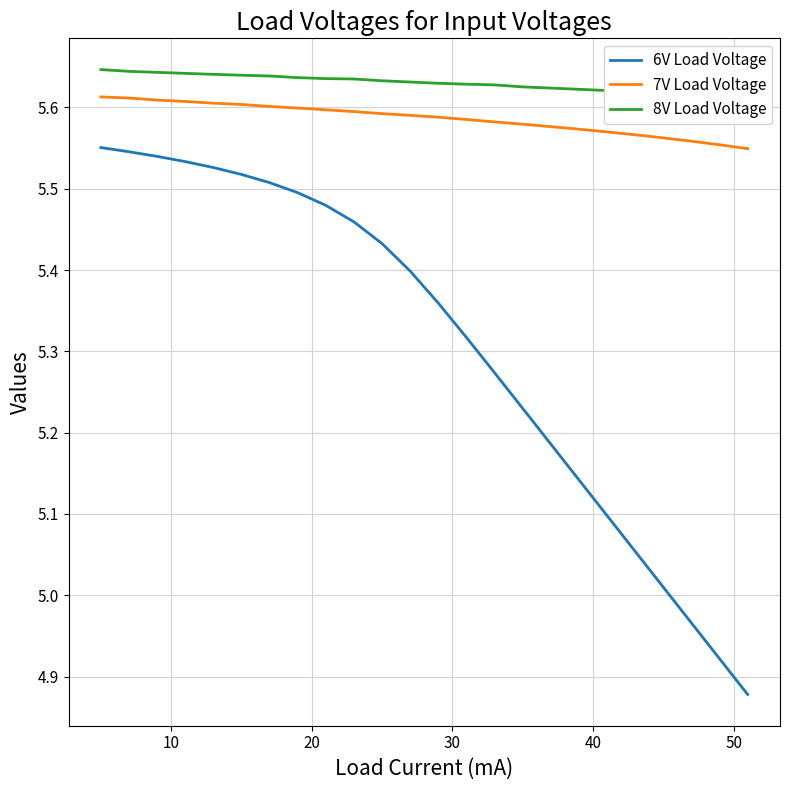

True or false: 6V Load Voltage and 7V Load Voltage intersect in this chart.

False